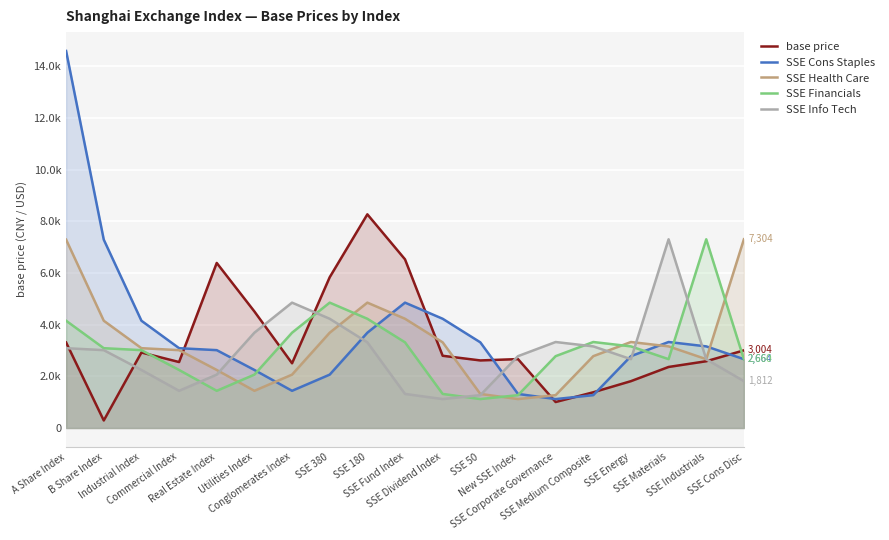

What is the label of the 17th point from the right?

Industrial Index